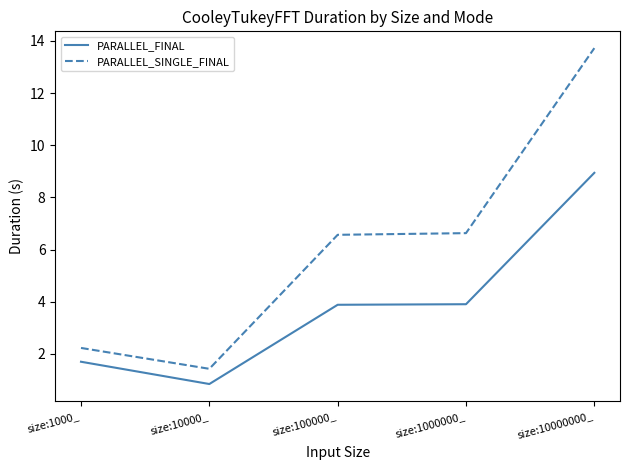

Is this an area chart (filled region under the line)?

No